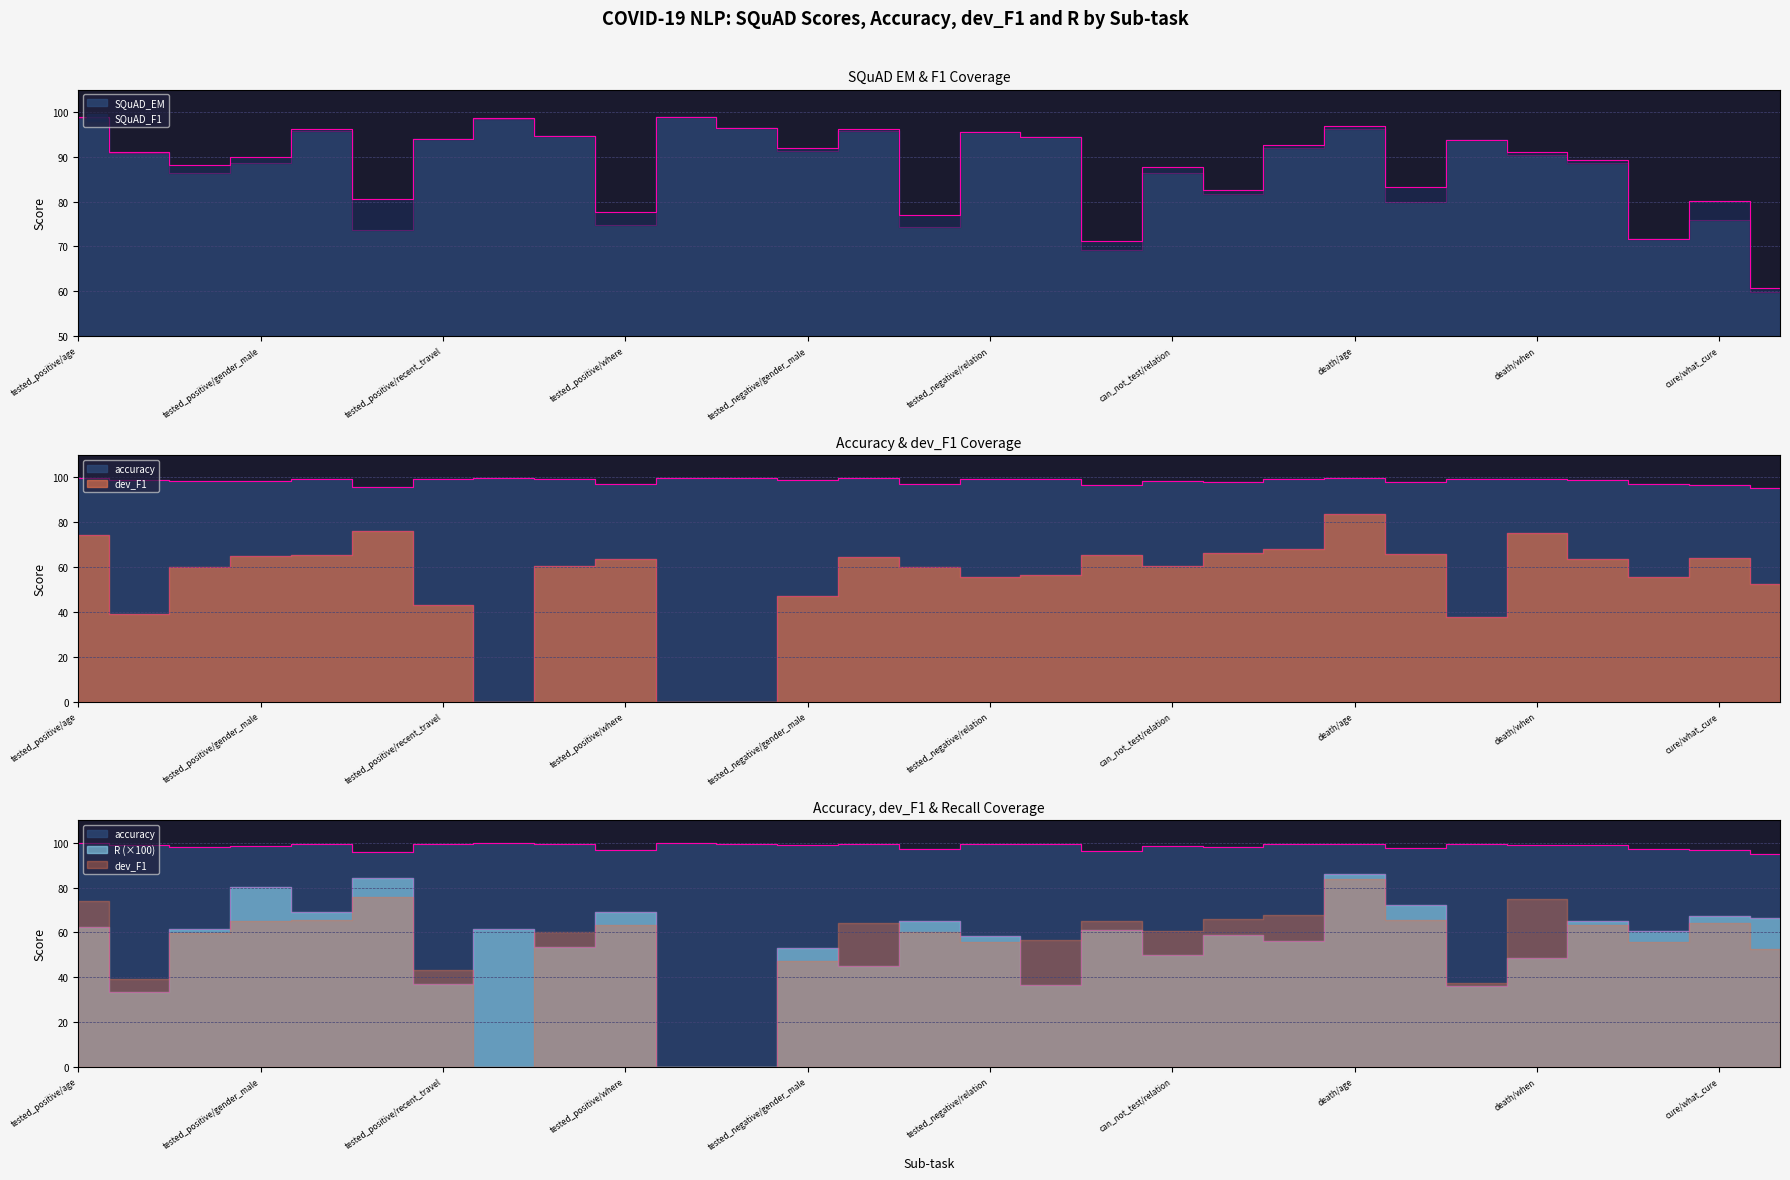

True or false: R has a value of 56.4 at 20.

True